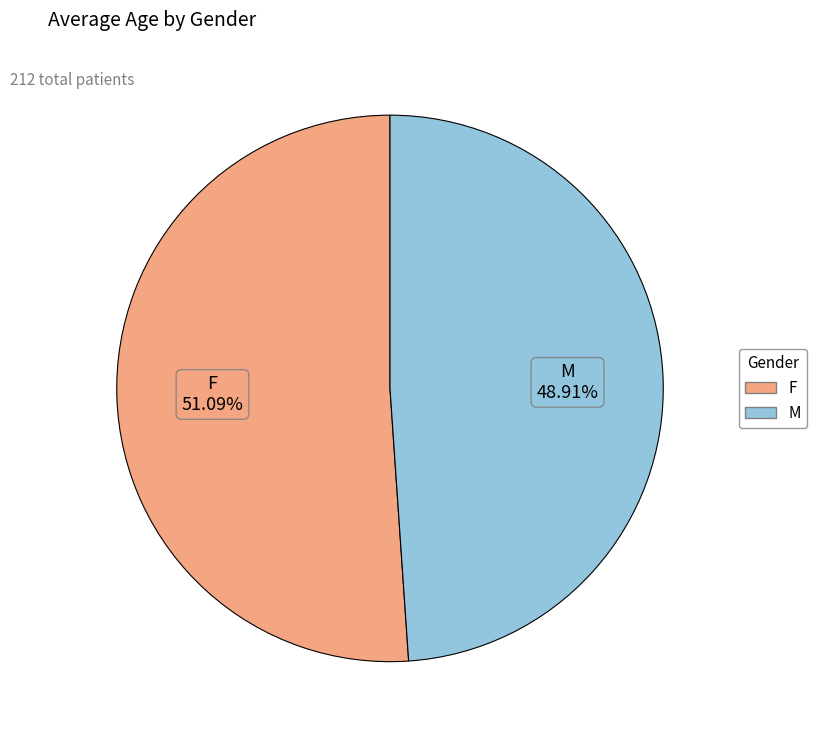

What is the largest slice in the pie chart?

F